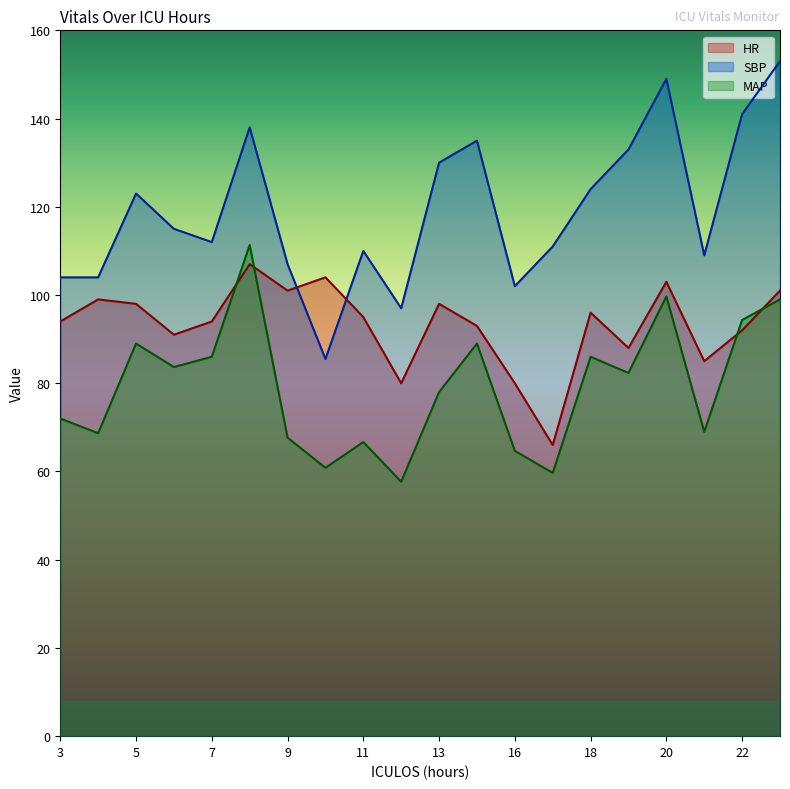

What is the value of the SBP point at the 3rd from the left?

123.0